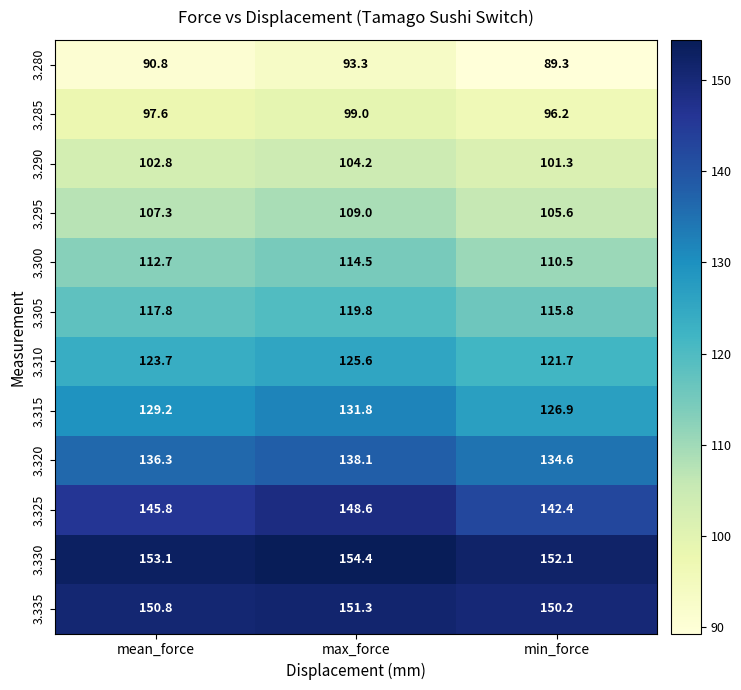

What is the total value across all series at mean_force?

1467.9